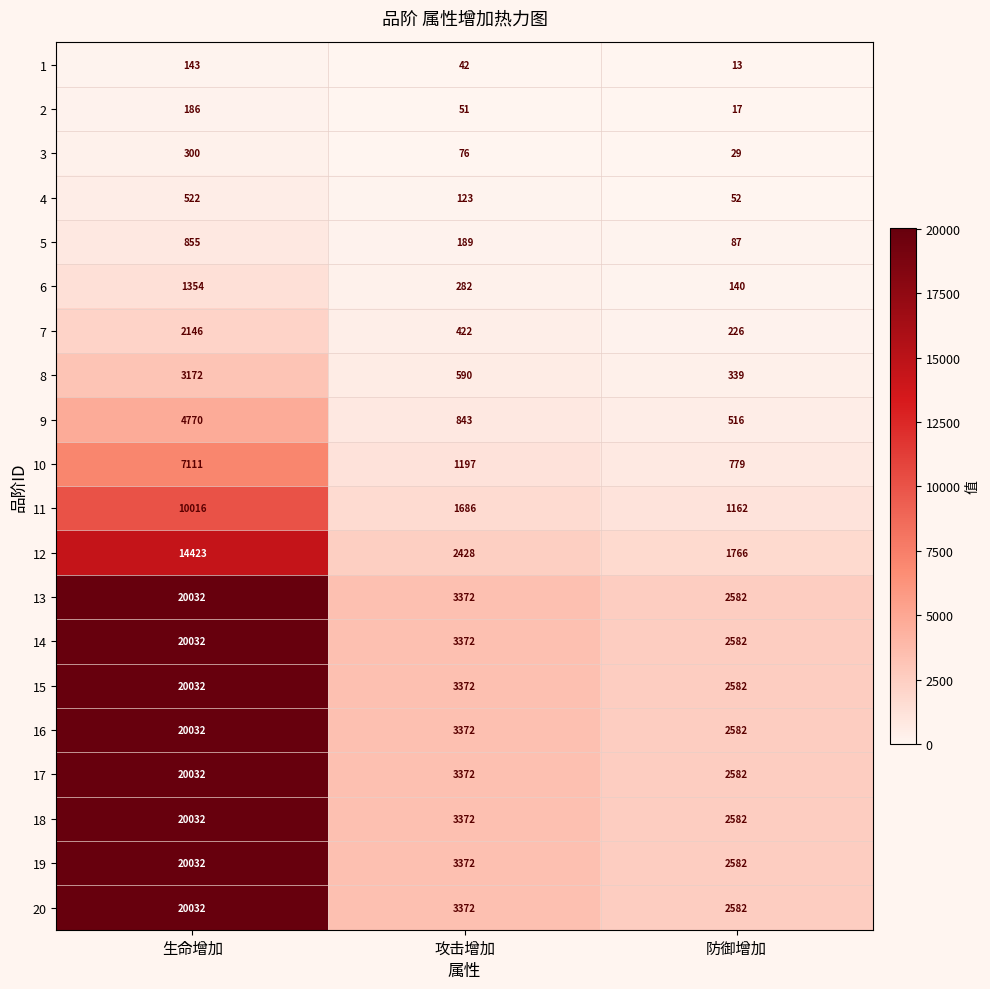

What is the spread (max minus min) of values at 攻击增加?

3330